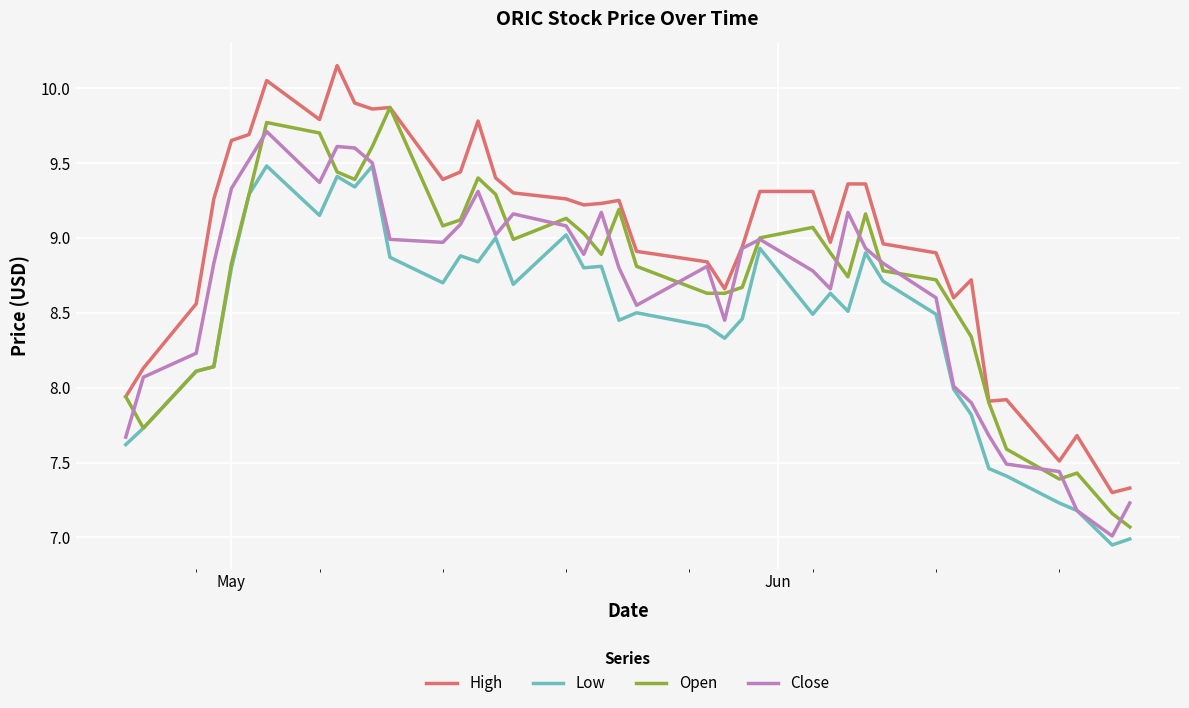

Which series has the largest total across all categories?

High